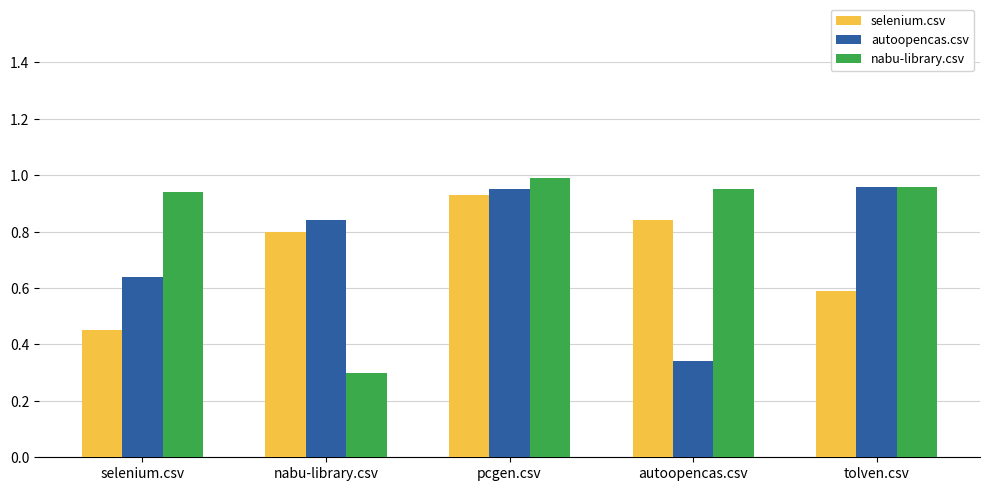

What is the label of the 2nd bar from the right?

autoopencas.csv